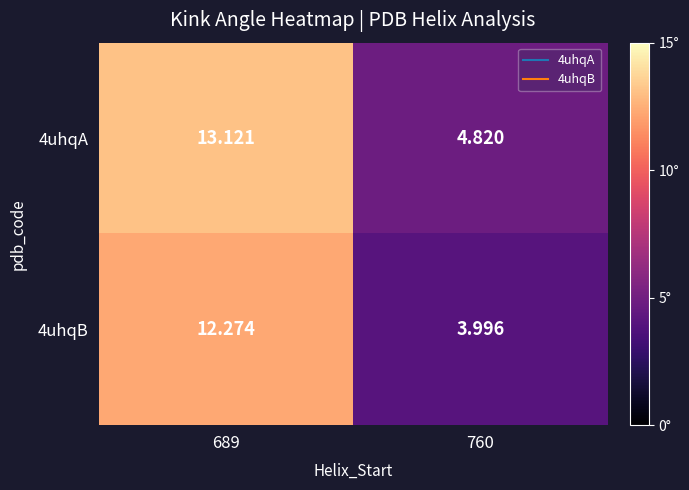

Is the value of 4uhqB at 689 greater than the value of 4uhqA at 760?

Yes